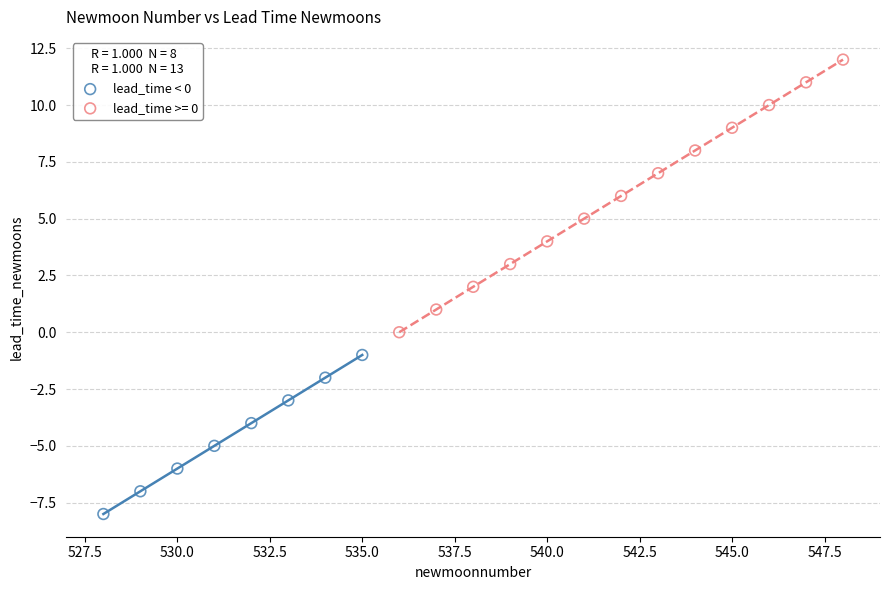

Which series contains the lowest Y value?

lead_time < 0